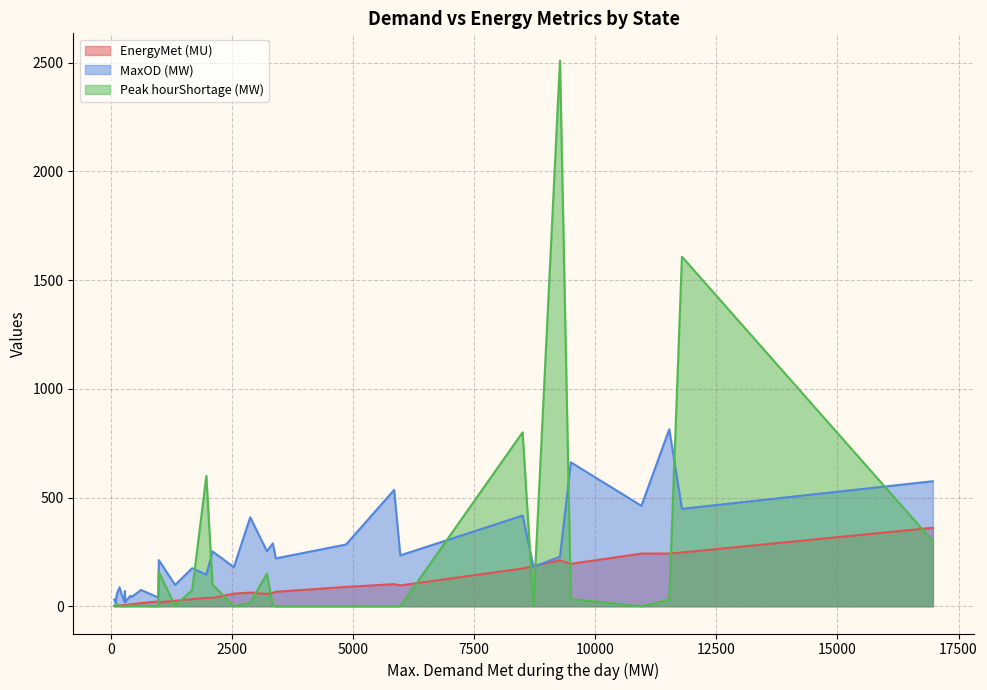

Rank the series by their maximum value, from lowest to highest.

EnergyMet (MU), MaxOD (MW), Peak hourShortage (MW)